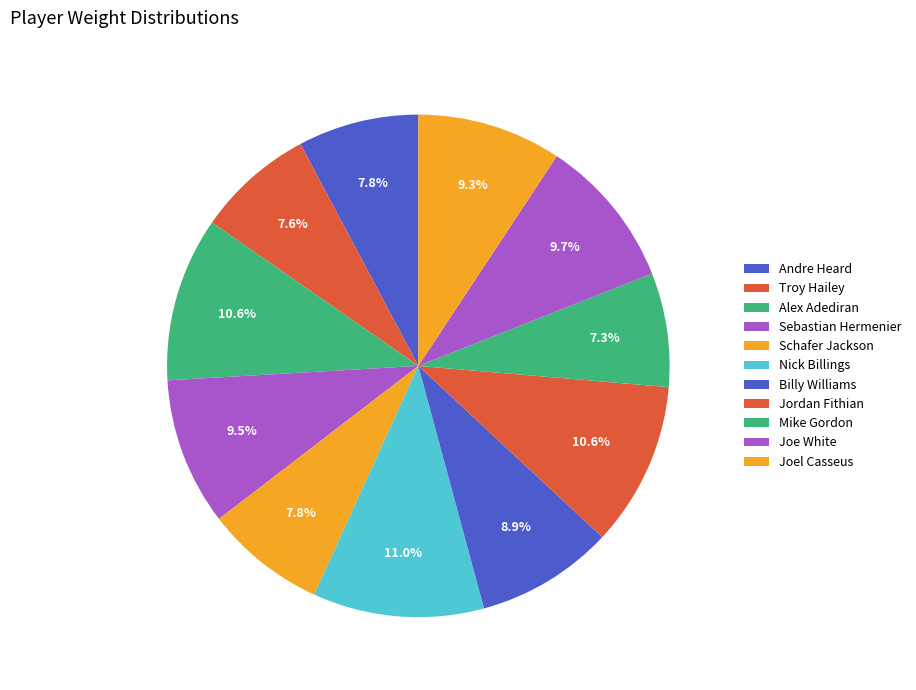

Which category has the biggest portion of the pie?

Nick Billings